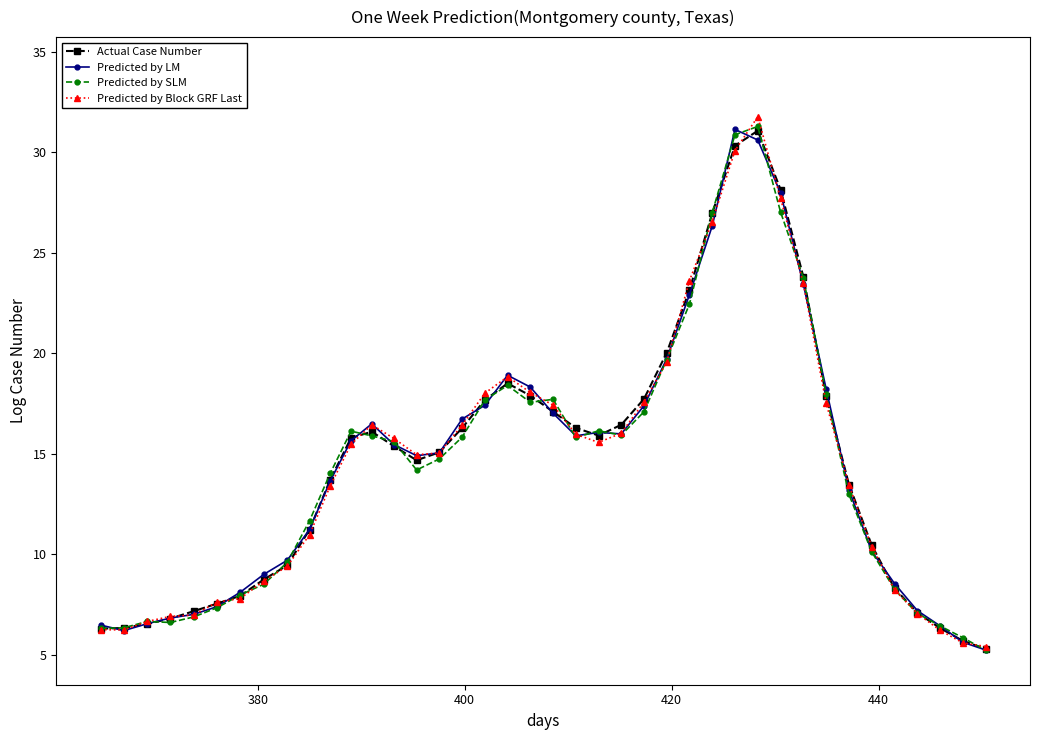

Is this an area chart (filled region under the line)?

No